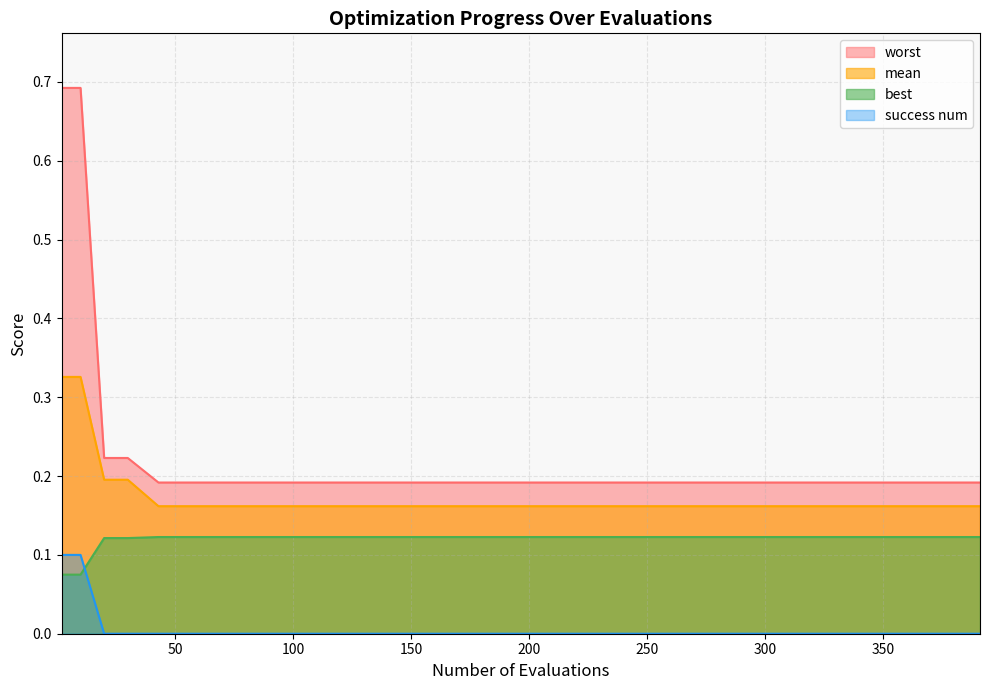

What is the difference between the maximum and minimum values in the mean series?

0.2